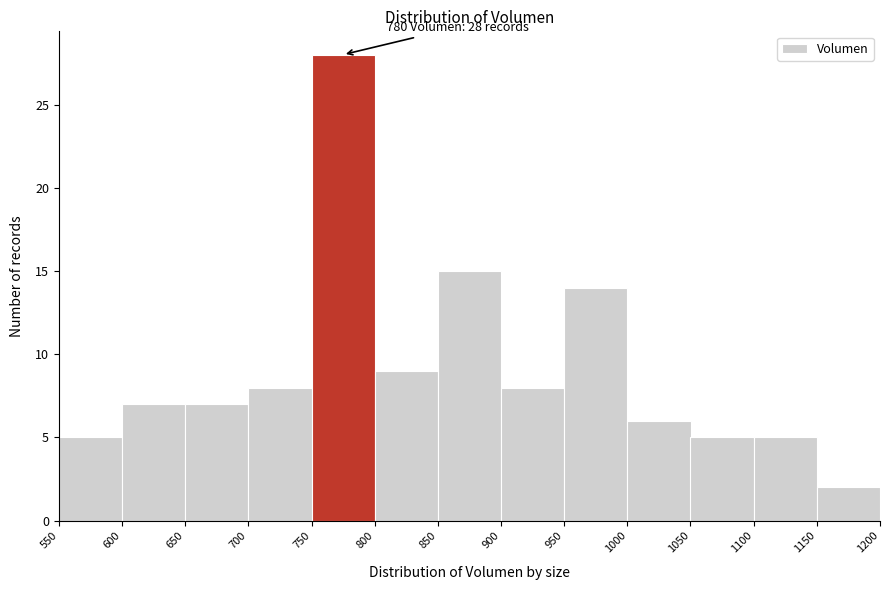

Which range on the x-axis has the tallest bar?

750 to 800